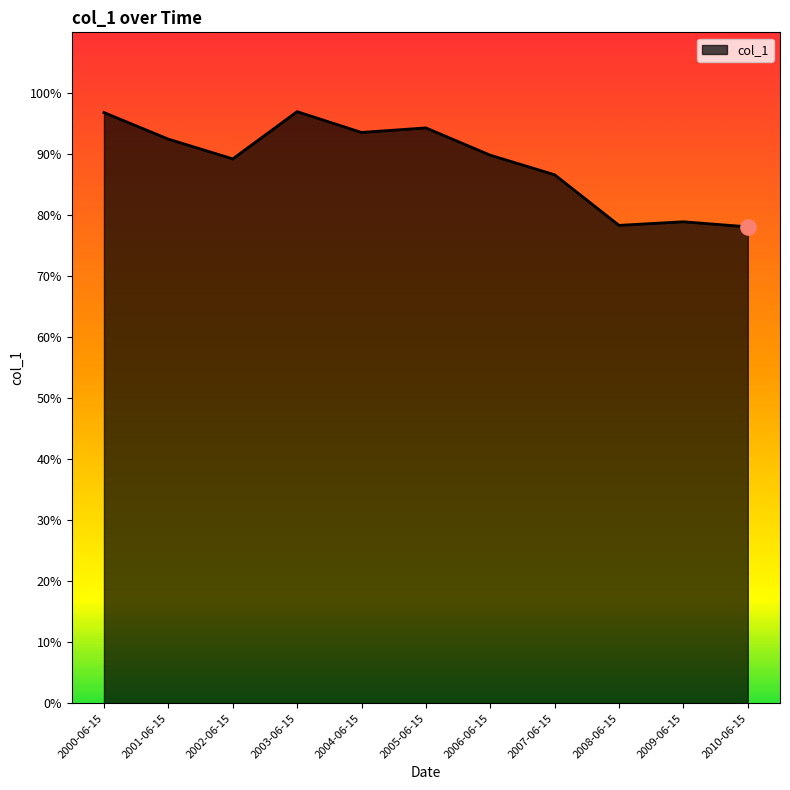

Approximately how many times larger is the value at 2000-06-15 compared to 2006-06-15?

1.1